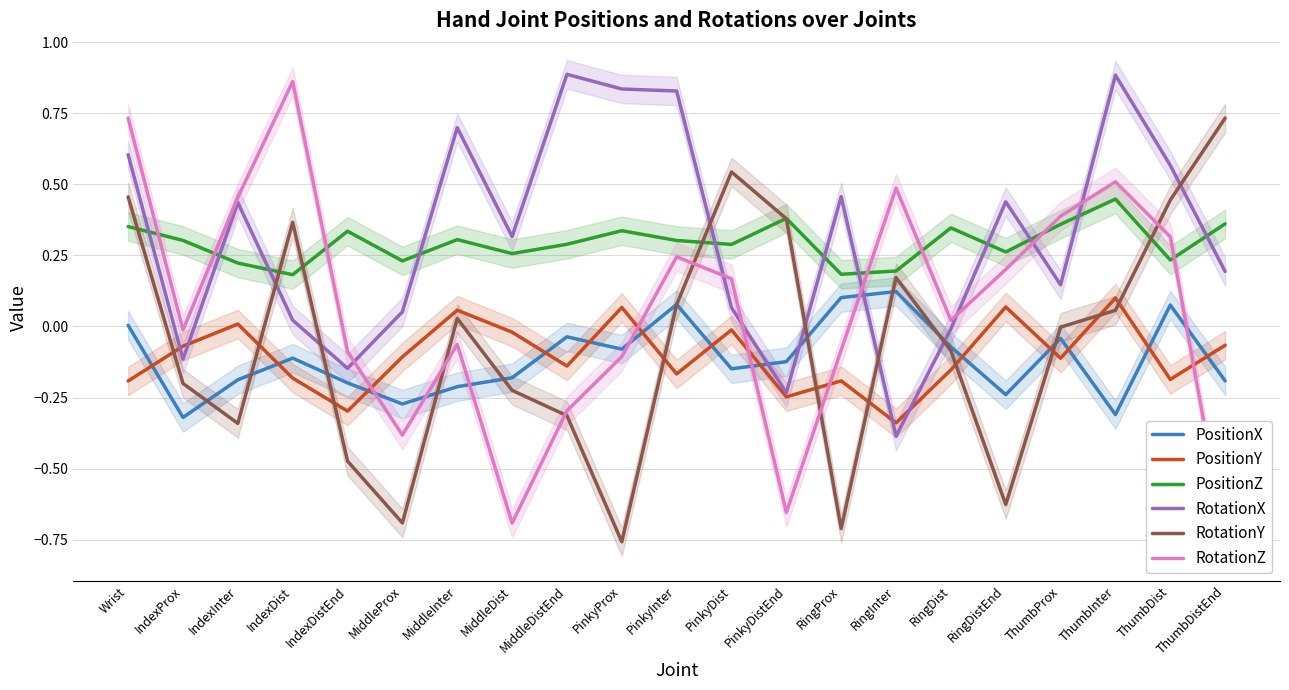

What is the value of the RotationY point at the 4th from the left?

0.4